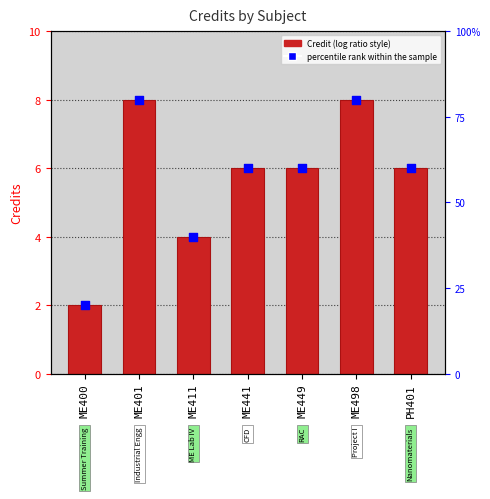

Which series has the widest spread of Y values?

percentile rank within the sample